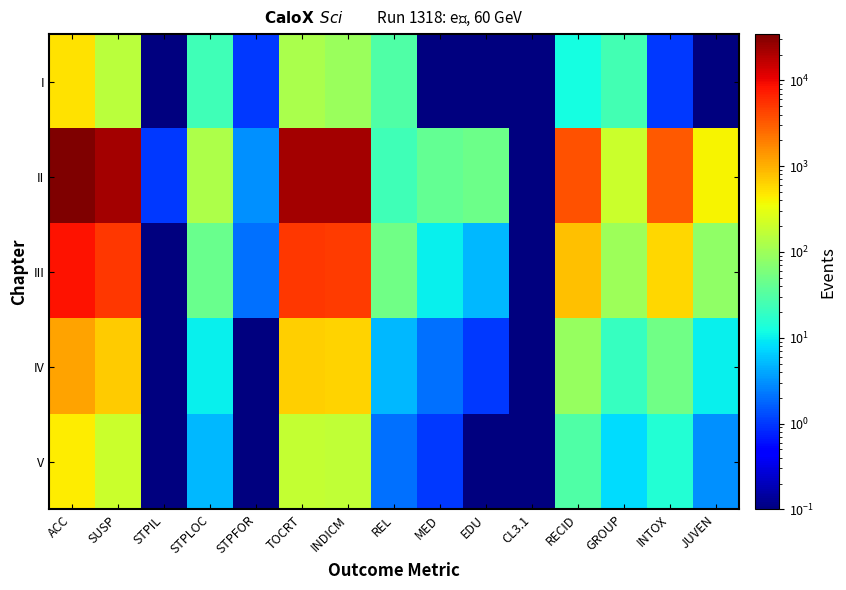

Which has a higher value, STPLOC or STPIL?

STPLOC